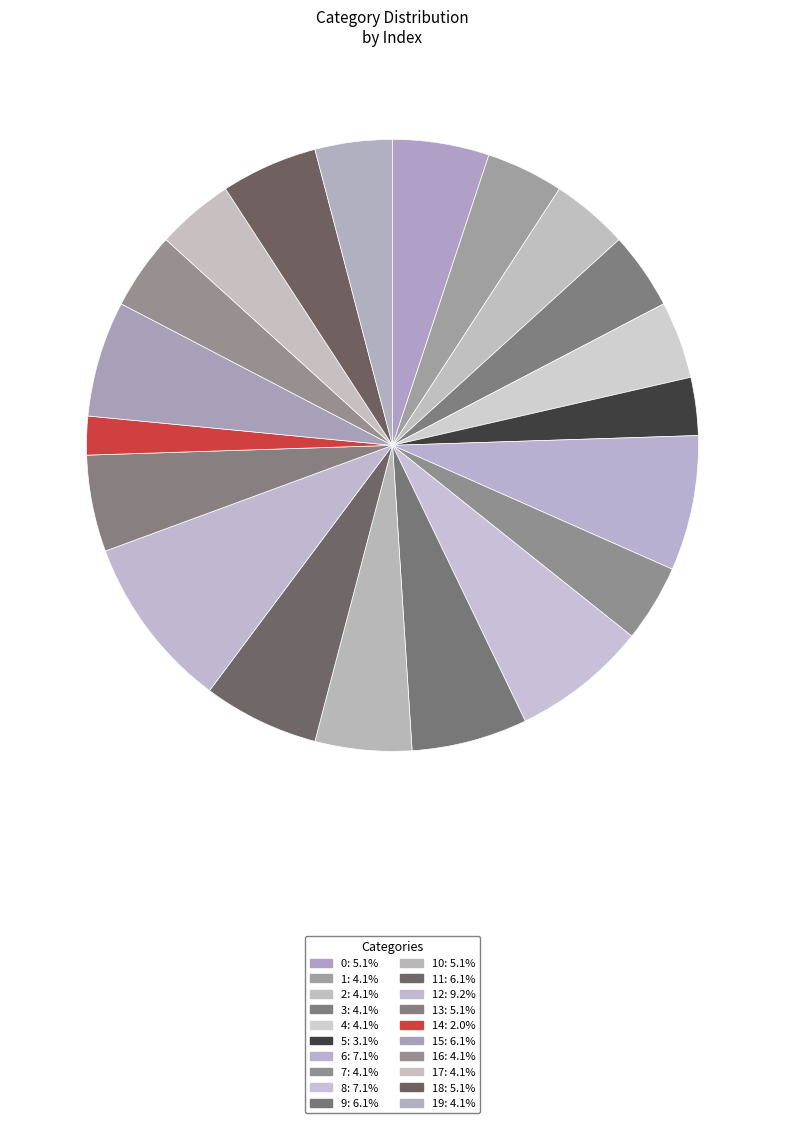

Count the number of slices in the pie.

20